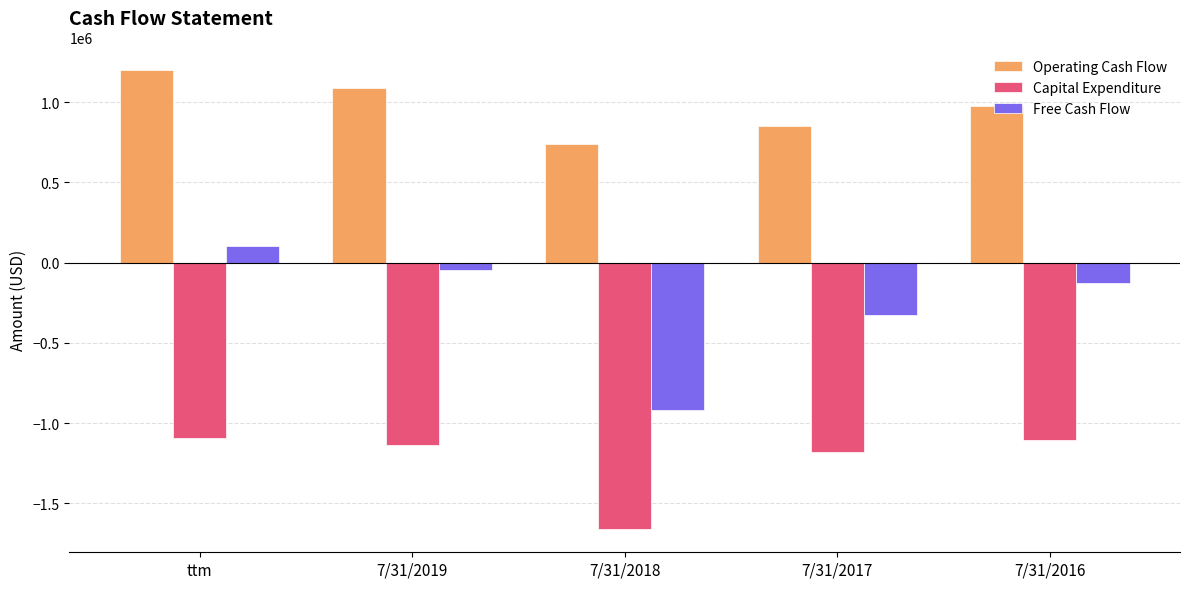

At which label is Capital Expenditure closest to -1376593?

7/31/2017